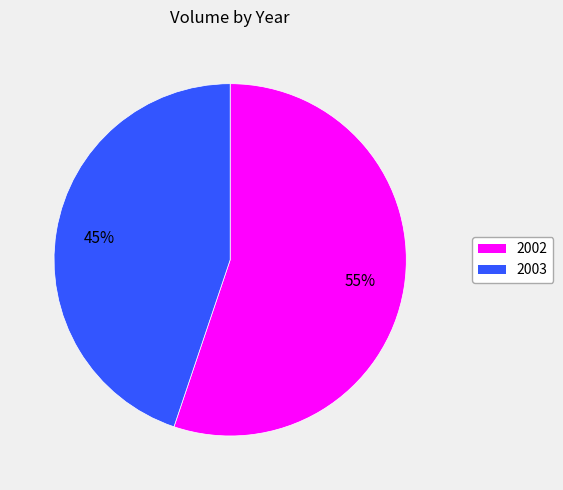

Which slice is the largest?

2002